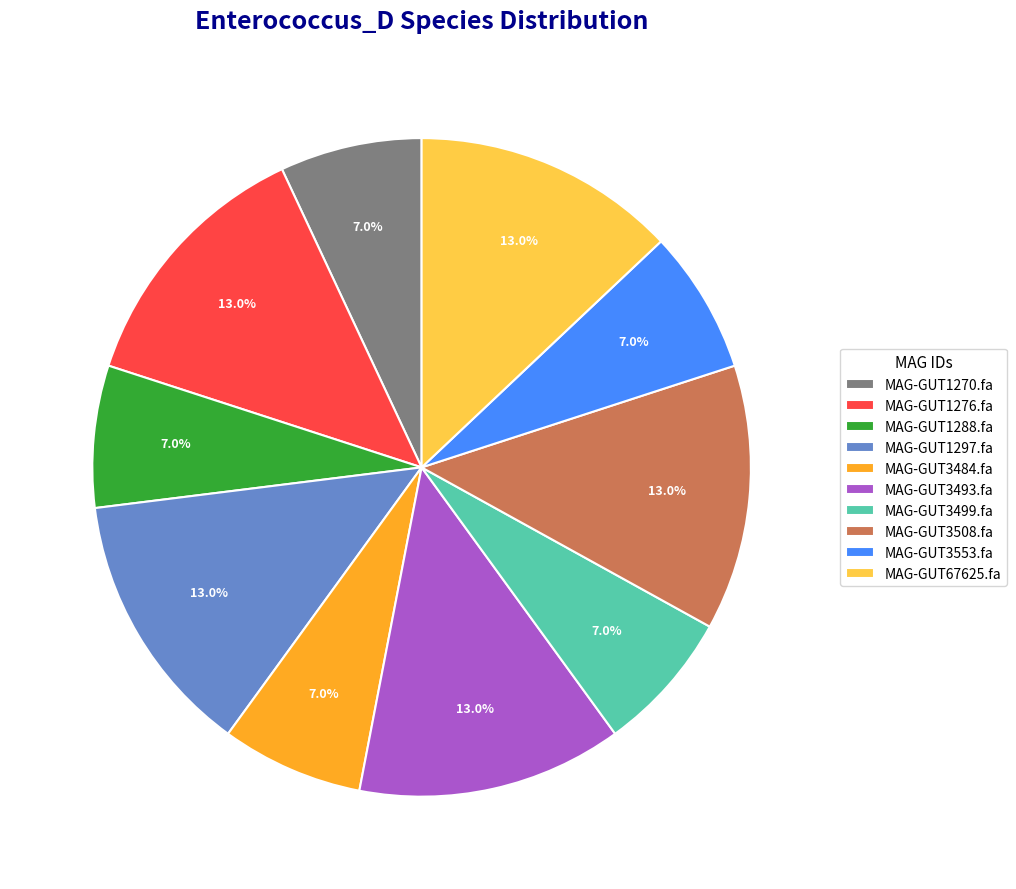

Does any single category account for the majority?

No